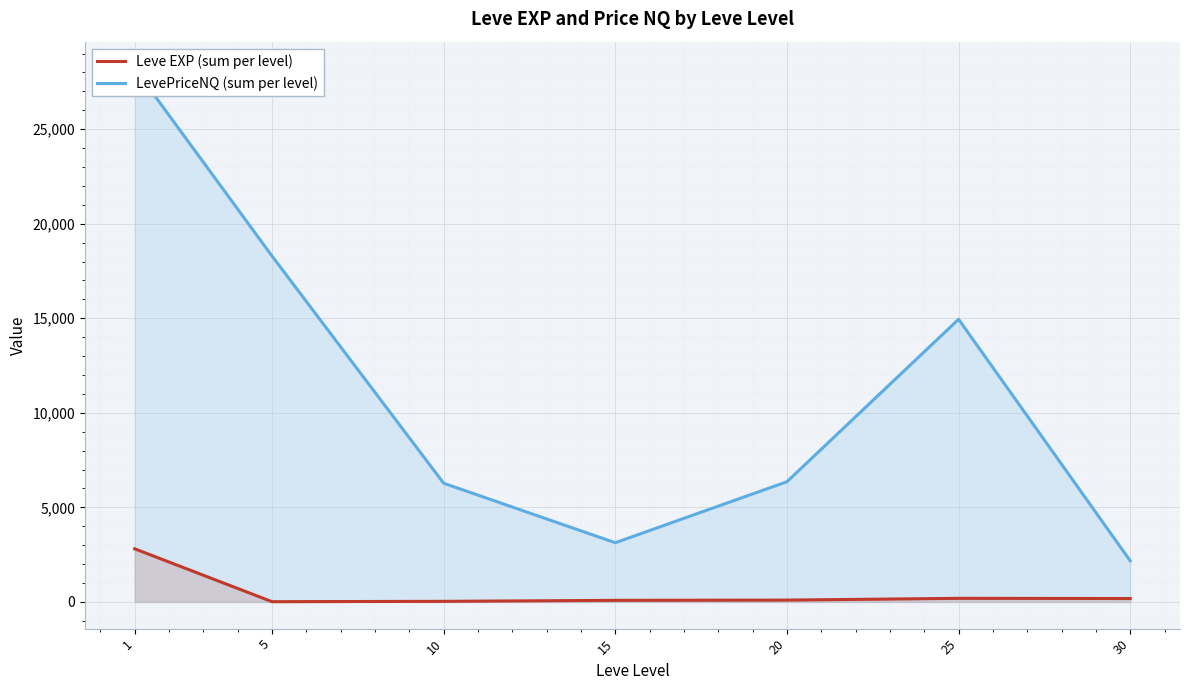

The Leve EXP (sum per level) series shows 290.4 at 30. True or false?

False